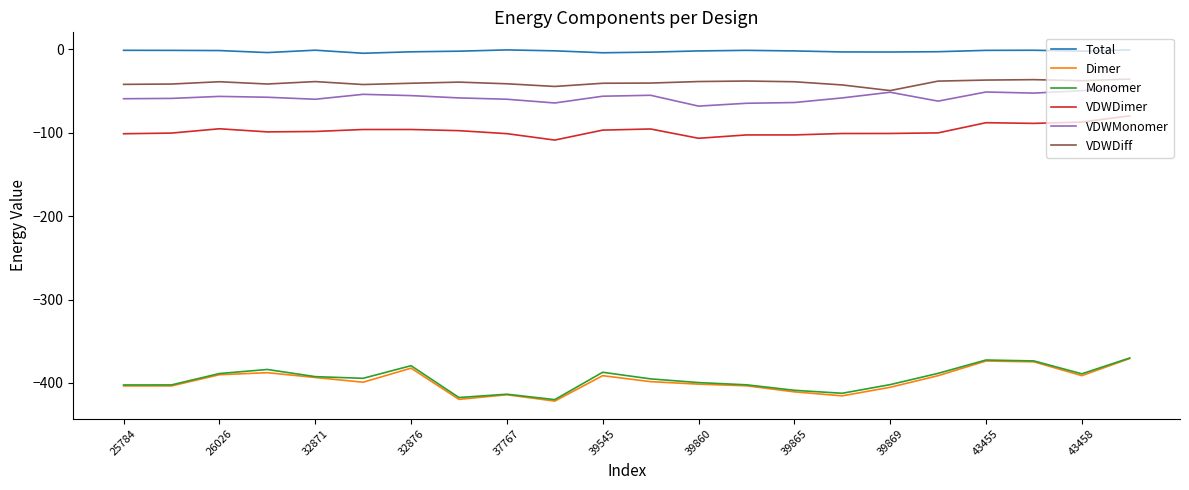

True or false: Dimer and Total intersect in this chart.

False